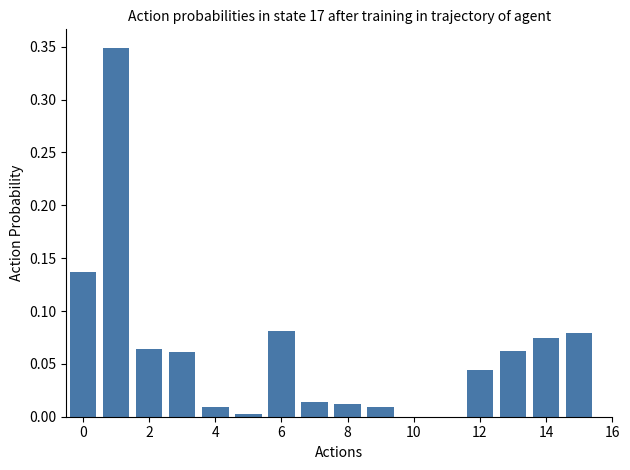

What is the sum of all values?

1.0